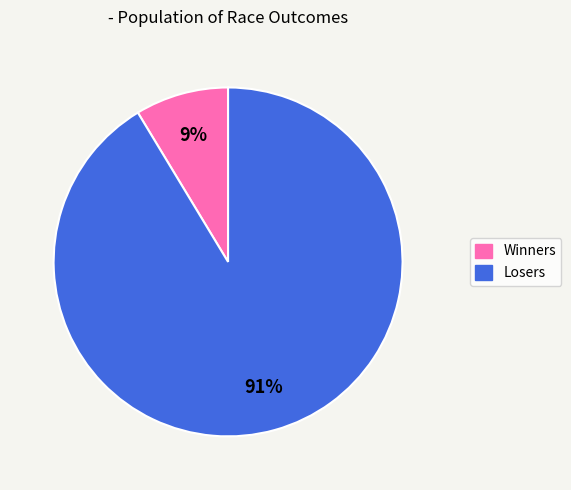

Rank the categories by value from highest to lowest.

Losers, Winners